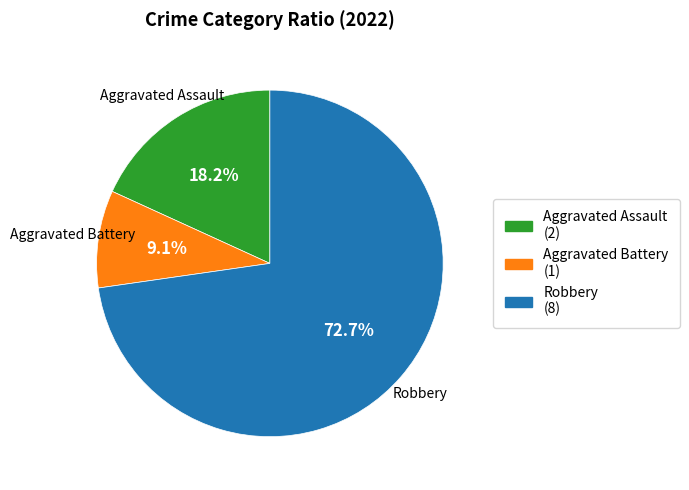

Does Aggravated Assault account for over 50% of the chart?

No